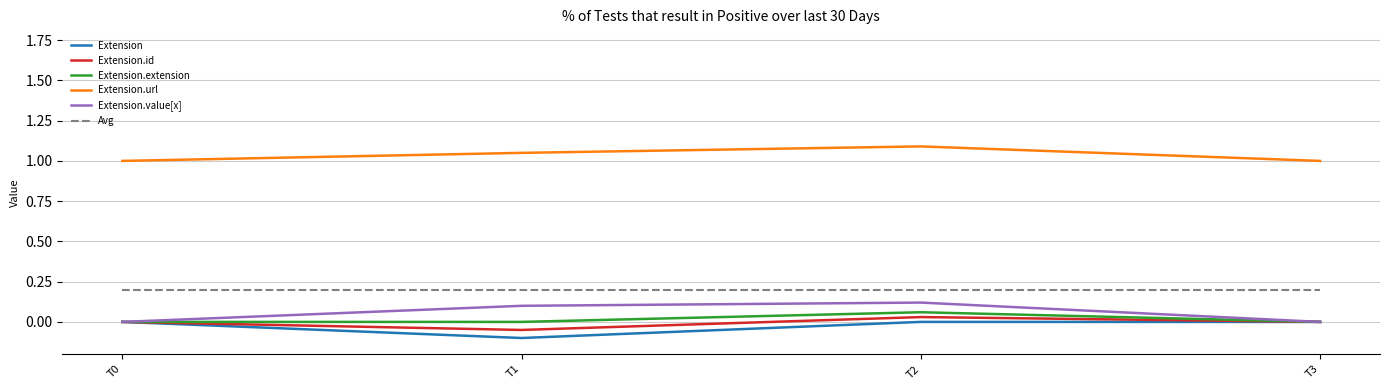

What is the total value across all series at T3?

1.2